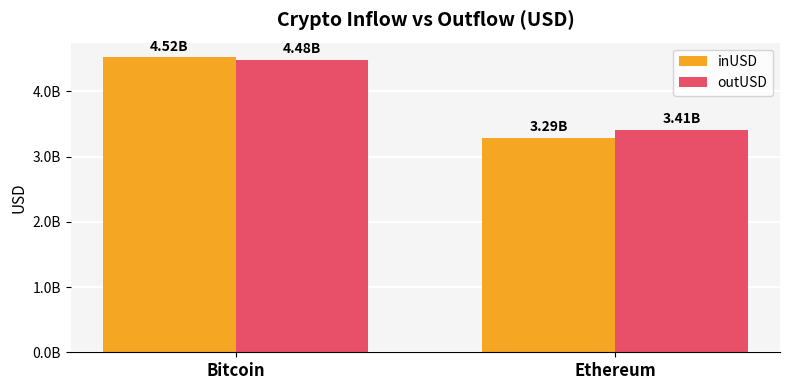

What is the sum of the outUSD values at Ethereum and Bitcoin?

7899021342.7